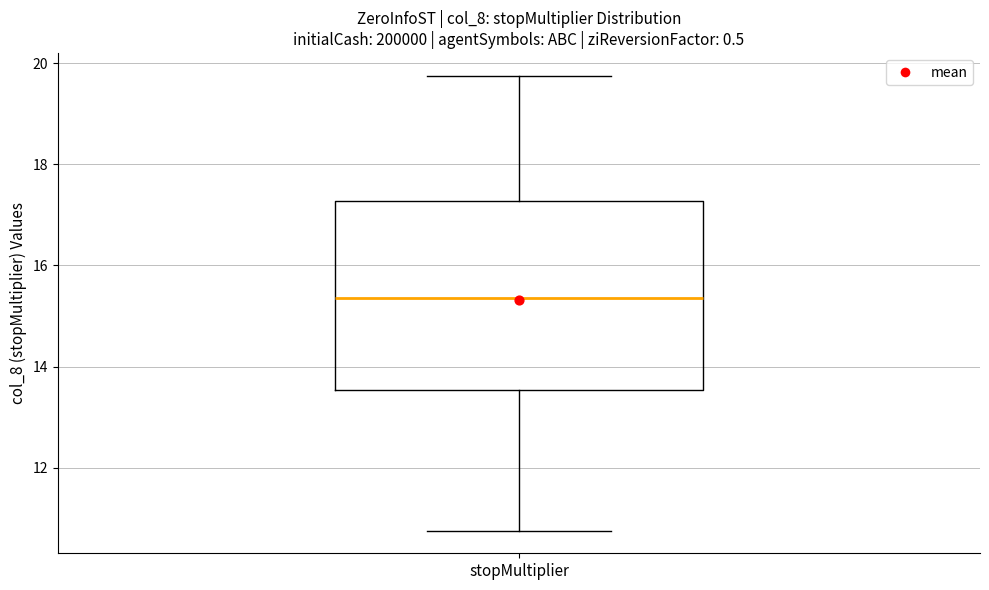

Read this box plot against the y-axis: the position of the median line, the range covered by the box, and the ends of both whiskers. The values are not printed on the chart, so give them approximately, as read against the axis.

median 15.4, box 13.6 to 17.2, whiskers 10.8 to 19.8